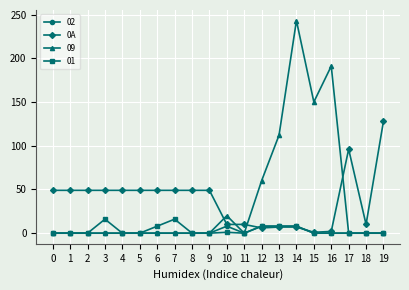

Is the value of 01 at 6 greater than the value of 0A at 3?

No